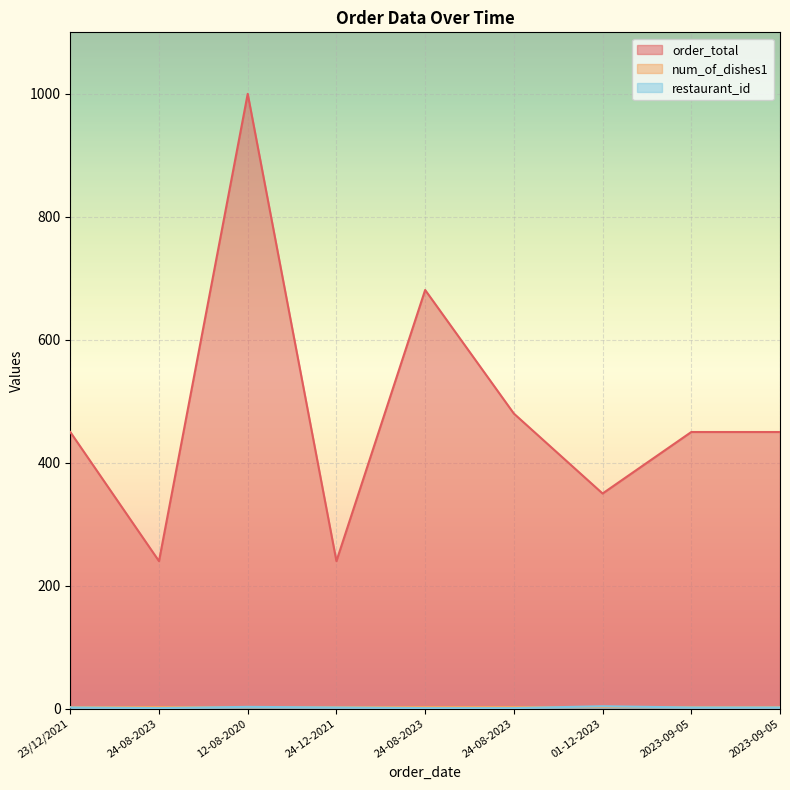

List the labels in order of restaurant_id value, smallest first.

24-08-2023, 24-08-2023, 24-08-2023, 23/12/2021, 24-12-2021, 2023-09-05, 2023-09-05, 12-08-2020, 01-12-2023